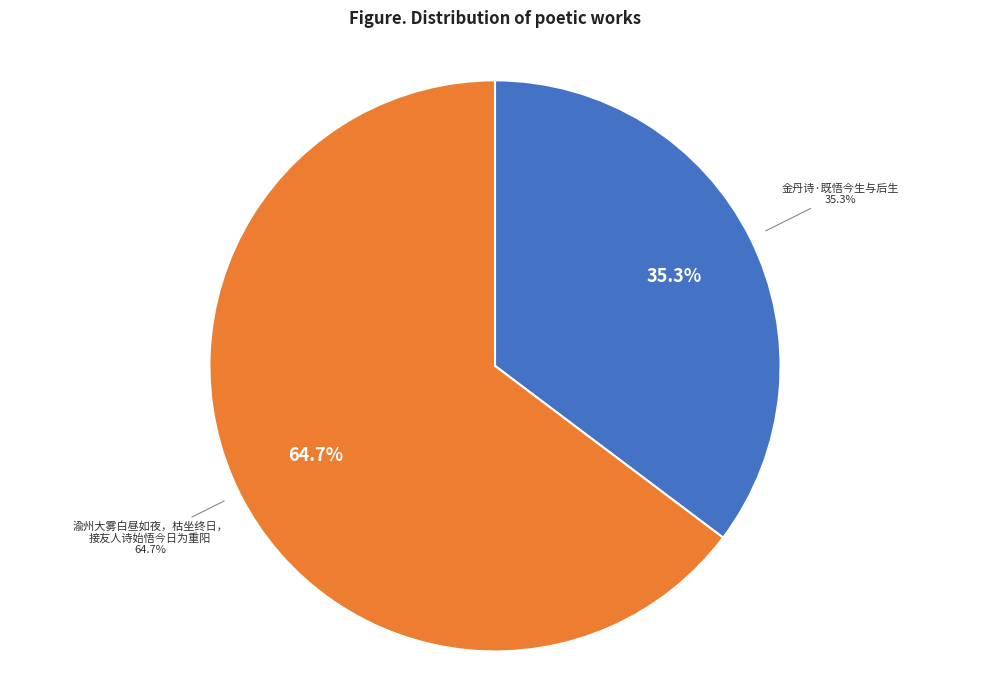

To the nearest percent, what is the combined percentage of 金丹诗·既悟今生与后生 and 渝州大雾白昼如夜，枯坐终日，接友人诗始悟今日为重阳?

100%